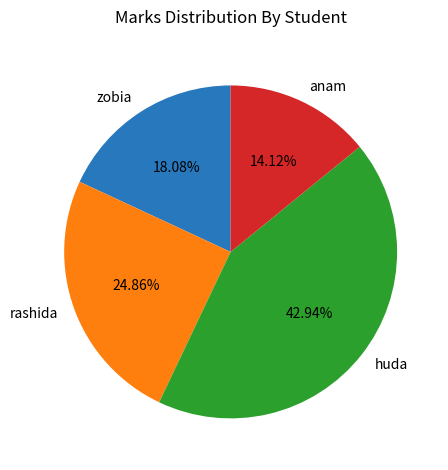

What portion of the pie excludes zobia?

81.9%